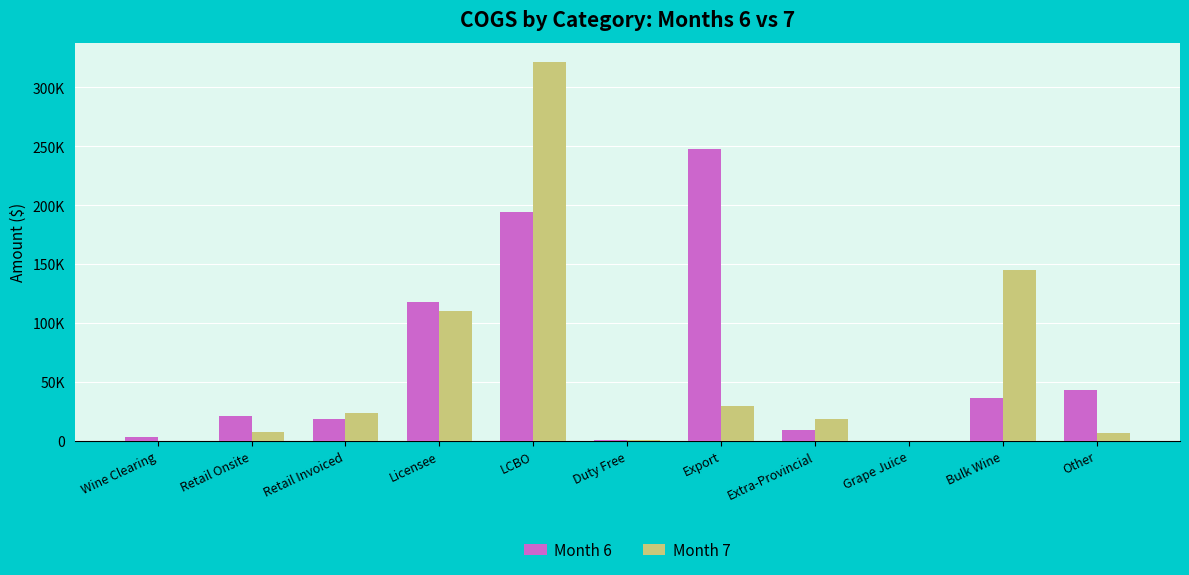

Reading left to right, what are all the values shown in this chart?

Month 6: 3420.0	21284.2	18353.8	118129.9	193967.8	127.4	247568.8	9000.7	0.0	36368.1	43010.3
Month 7: 0.0	7343.5	23695.4	110484.6	321809.6	653.0	29079.2	18639.1	0.0	145255.6	6437.6